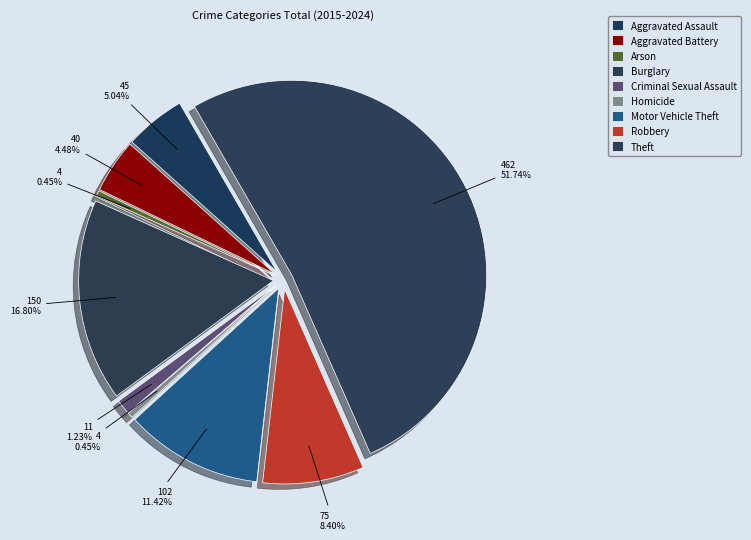

Does any single category account for the majority?

Yes